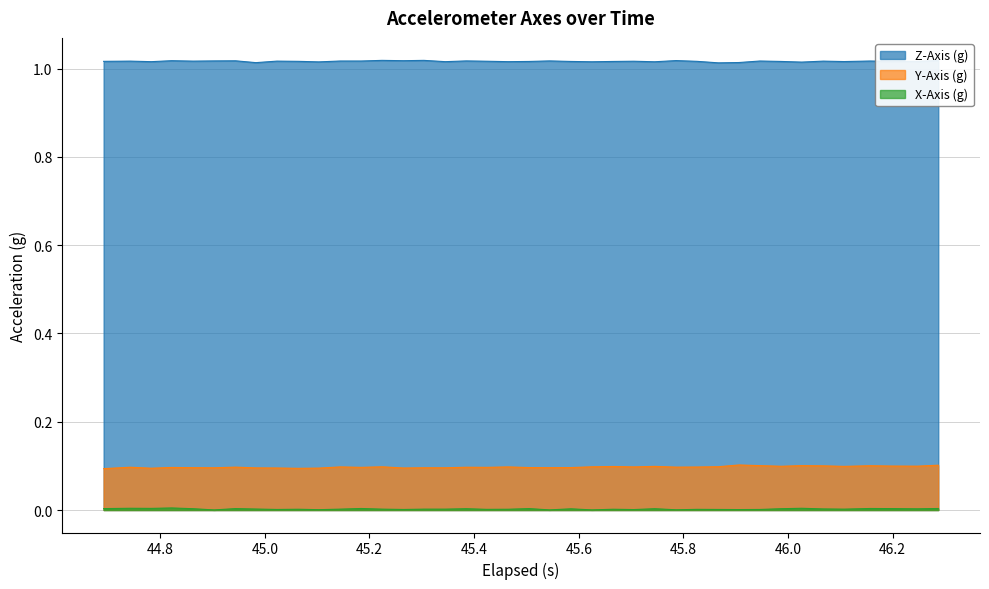

In X-Axis (g), how many points are lower than both neighbors (excluding endpoints)?

13